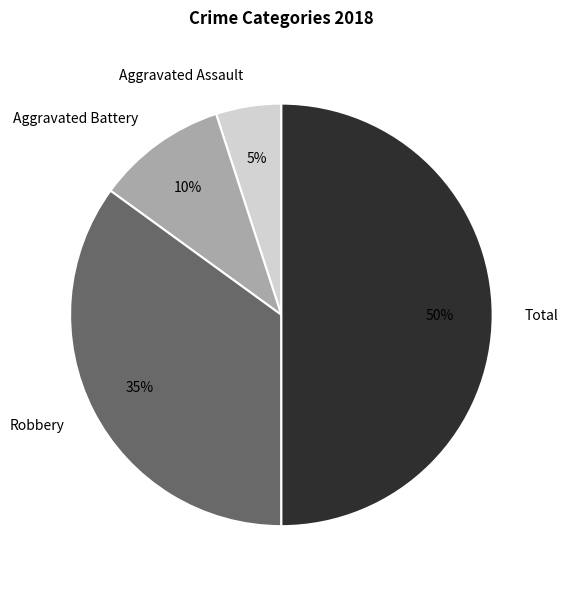

Is the sum of Total and Aggravated Battery greater than half?

Yes